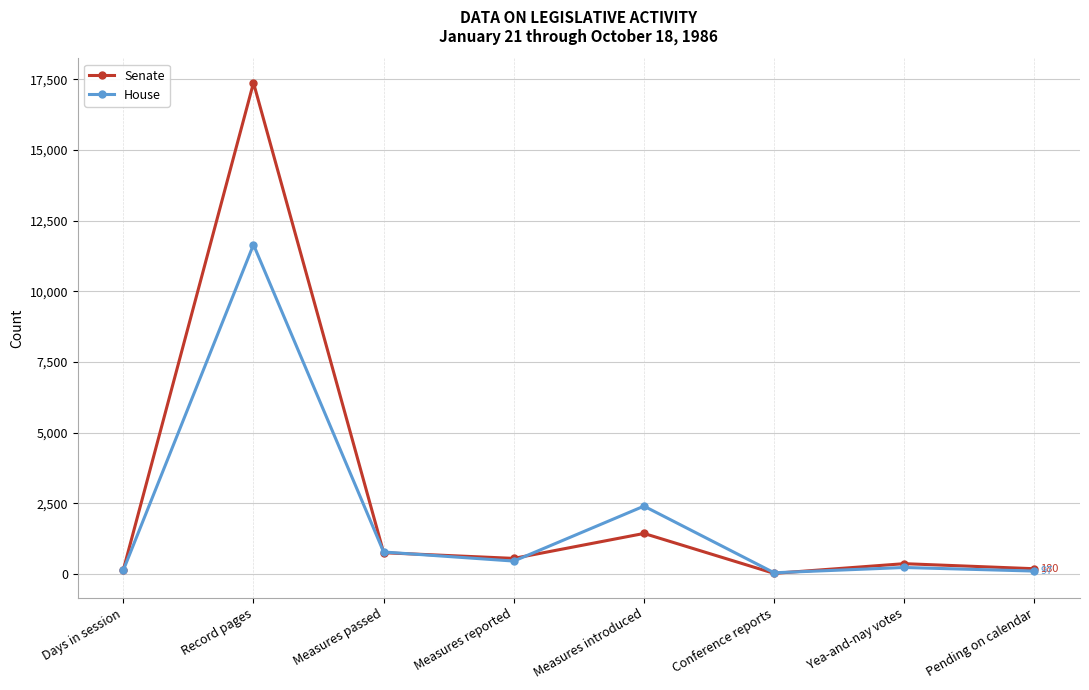

What is the value of the Senate point at the 1st from the left?

143